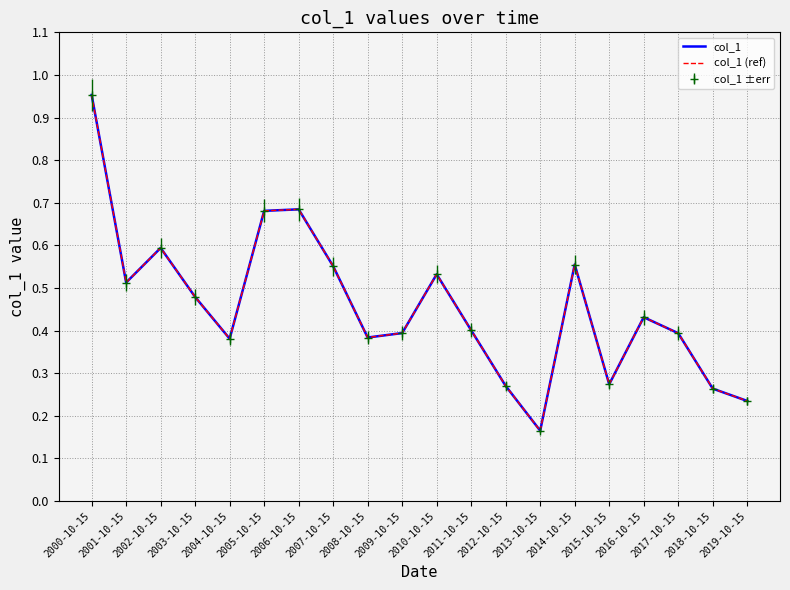

What is the minimum value for col_1 (ref)?

0.2